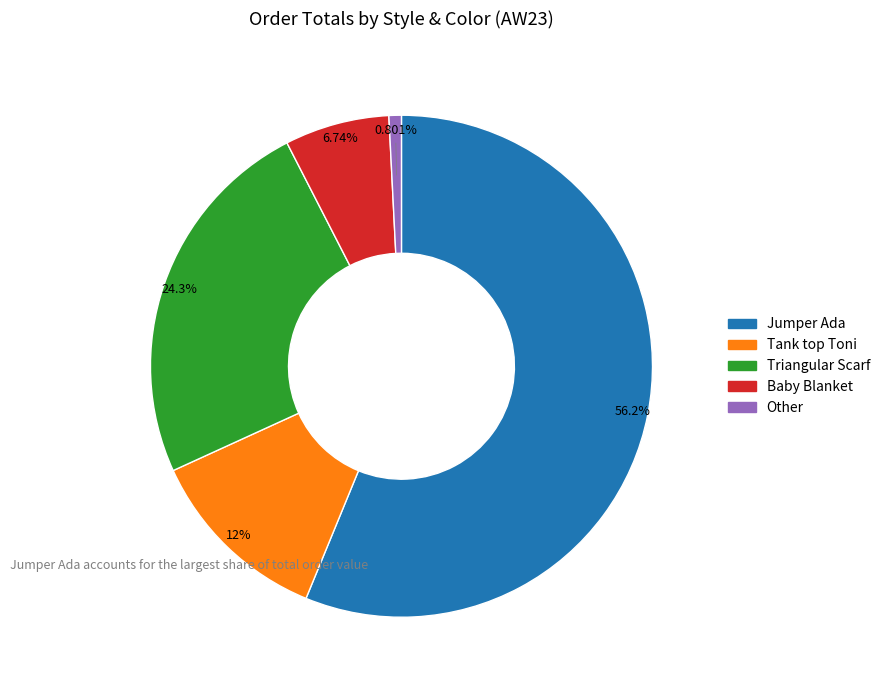

Is there a majority slice in this chart?

Yes